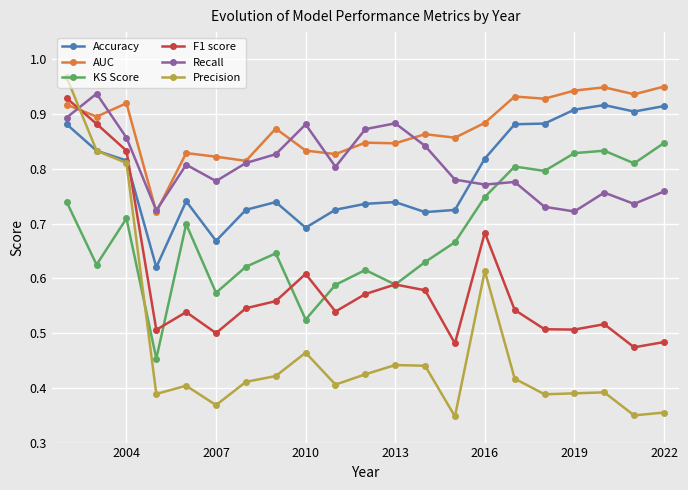

How many F1 score values are between 0 and 1?

21